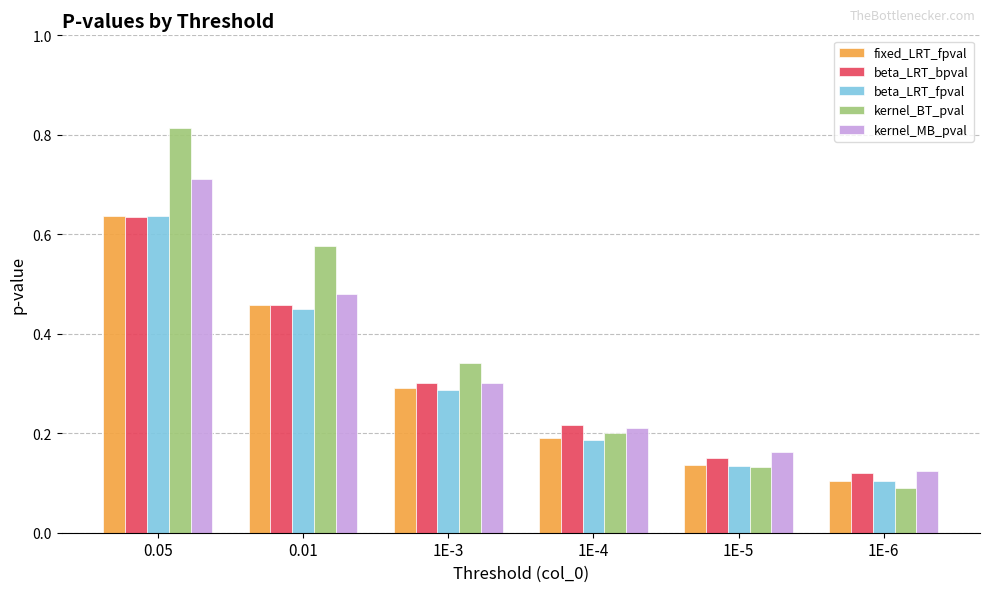

True or false: fixed_LRT_fpval has a value of 0.1 at 1E-5.

True